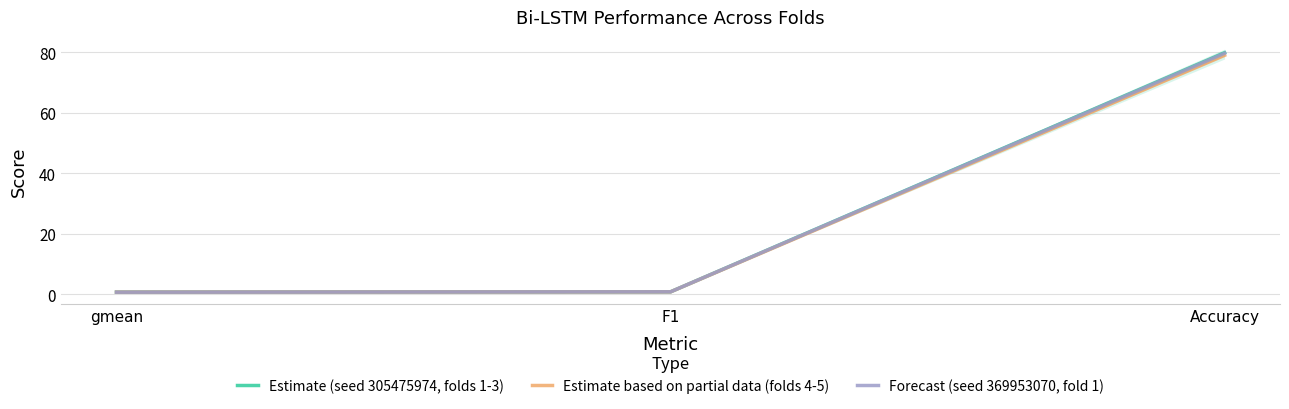

Which series has the largest range (max minus min)?

Estimate (seed 305475974, folds 1-3)